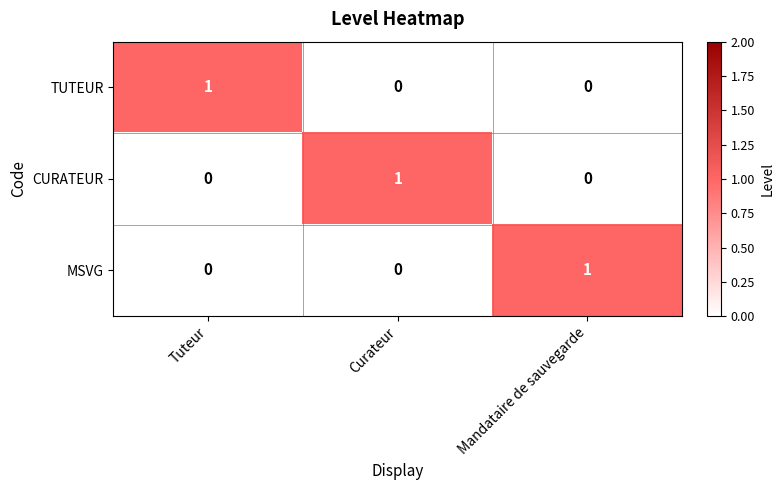

Reading left to right, list all the values displayed in this chart.

TUTEUR: Tuteur=1	Curateur=0	Mandataire de sauvegarde=0
CURATEUR: Tuteur=0	Curateur=1	Mandataire de sauvegarde=0
MSVG: Tuteur=0	Curateur=0	Mandataire de sauvegarde=1